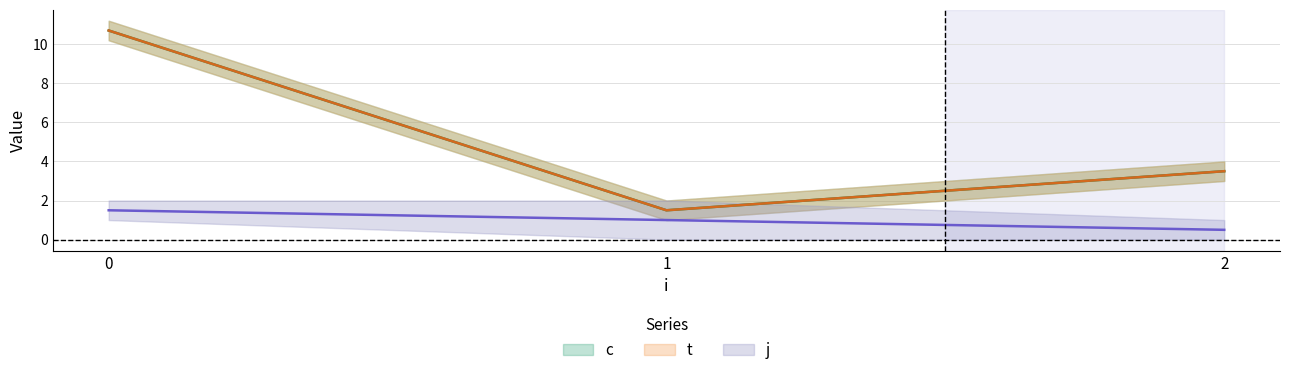

How many lines are shown in the chart?

3